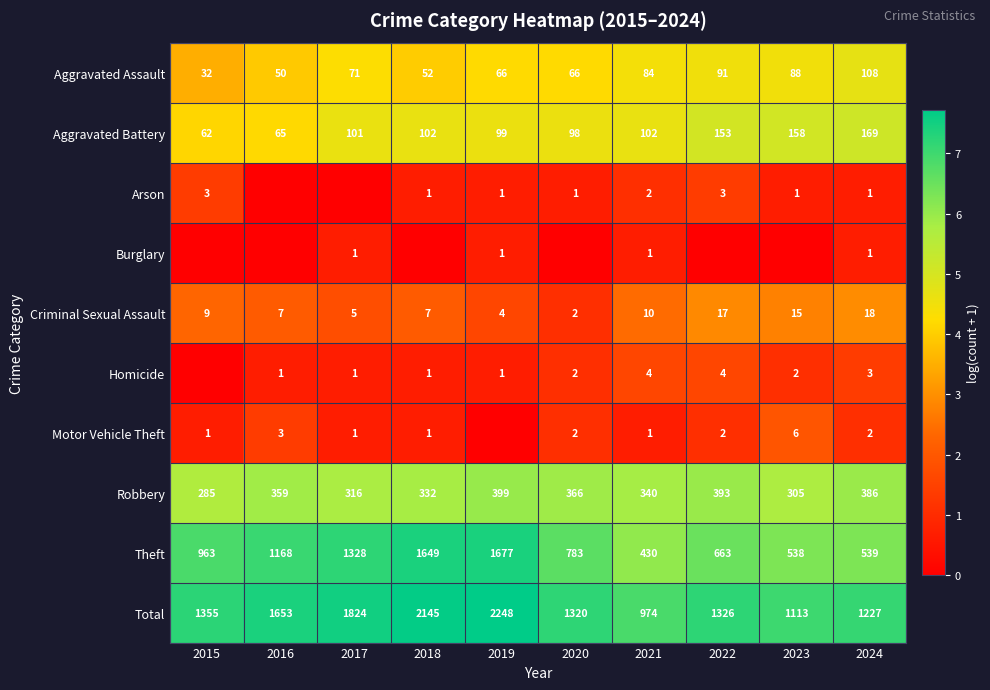

Is the value of Aggravated Battery at 2022 greater than the value of Robbery at 2023?

No